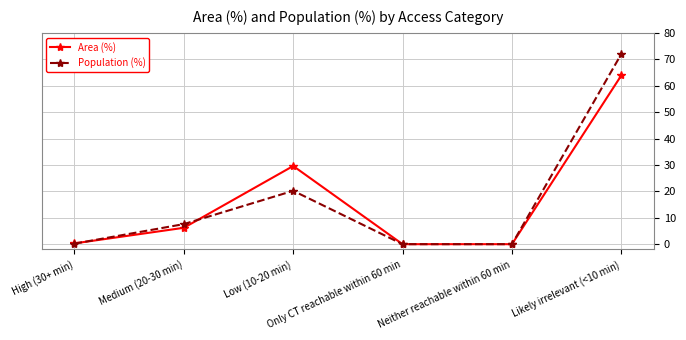

What is the highest value of the Population (%) series?

72.0